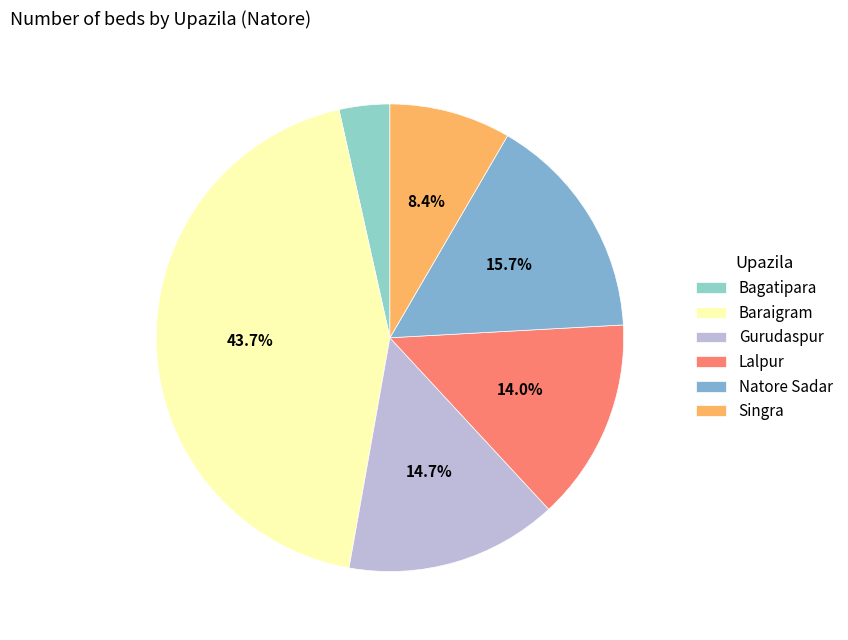

Do Bagatipara and Gurudaspur together represent more than half of the pie?

No